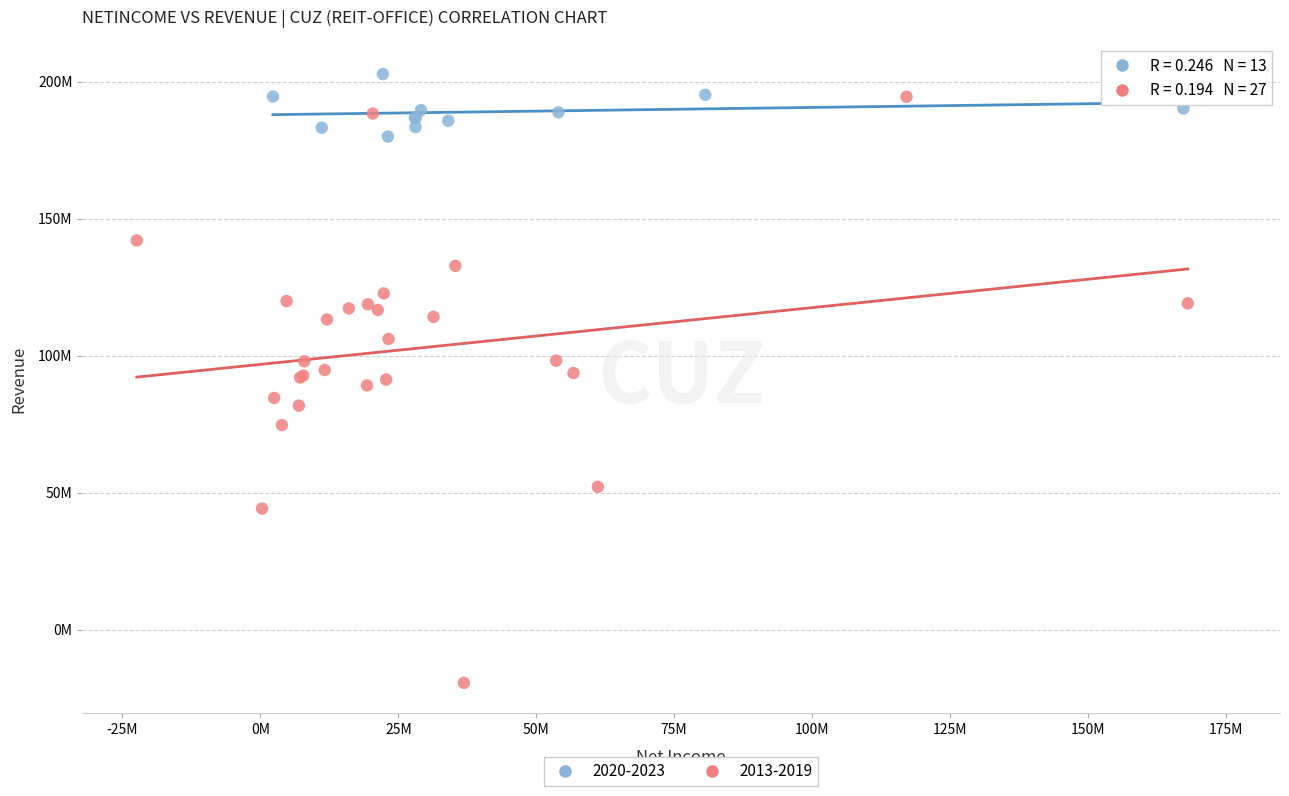

Which series has the largest Y range (max minus min)?

2013-2019